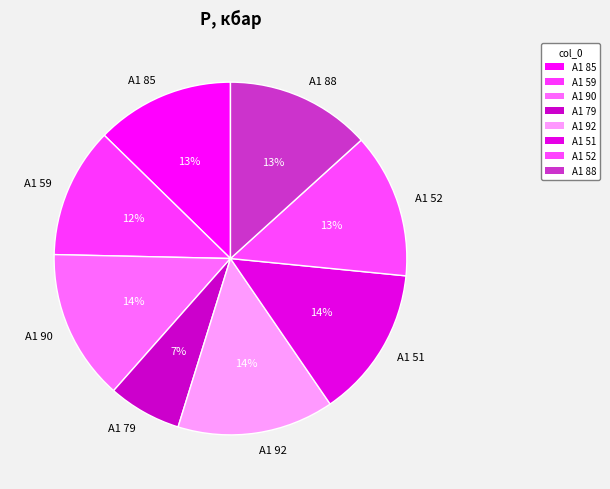

Do A1 85 and A1 59 together represent more than half of the pie?

No